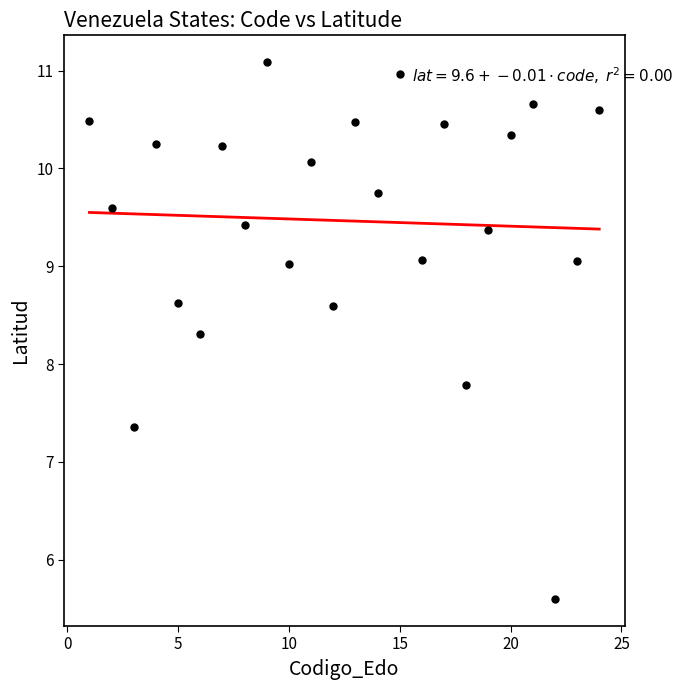

What is the range of Y values (max minus min)?

5.5